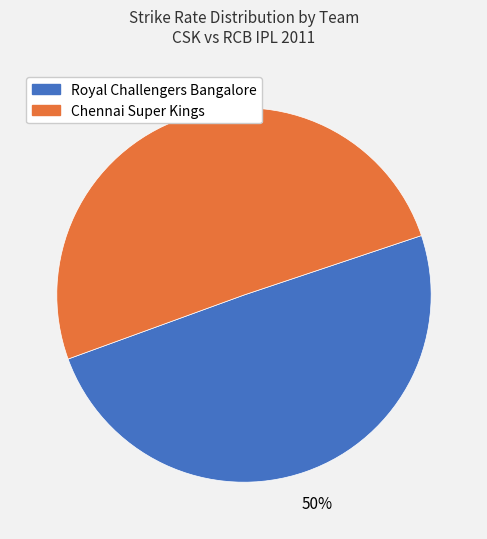

Is the sum of Chennai Super Kings and Royal Challengers Bangalore greater than half?

Yes